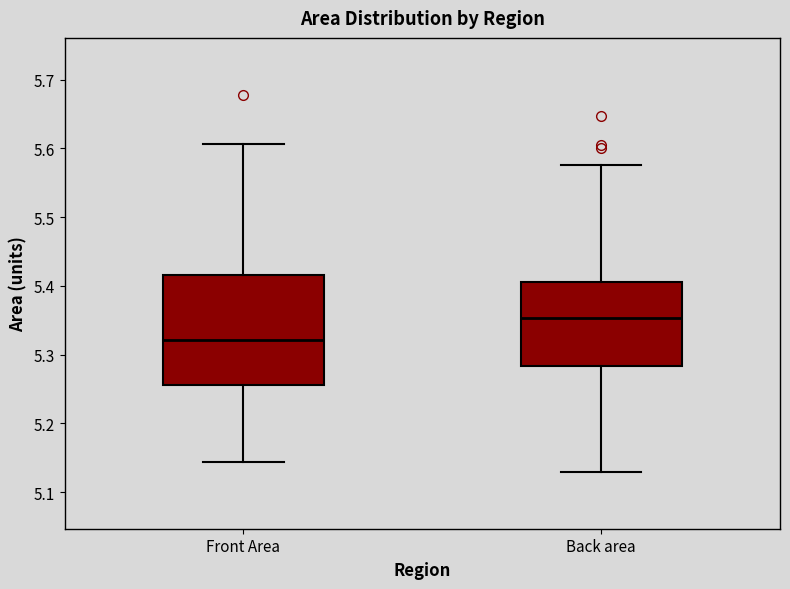

Which box's median line is the highest?

Back area